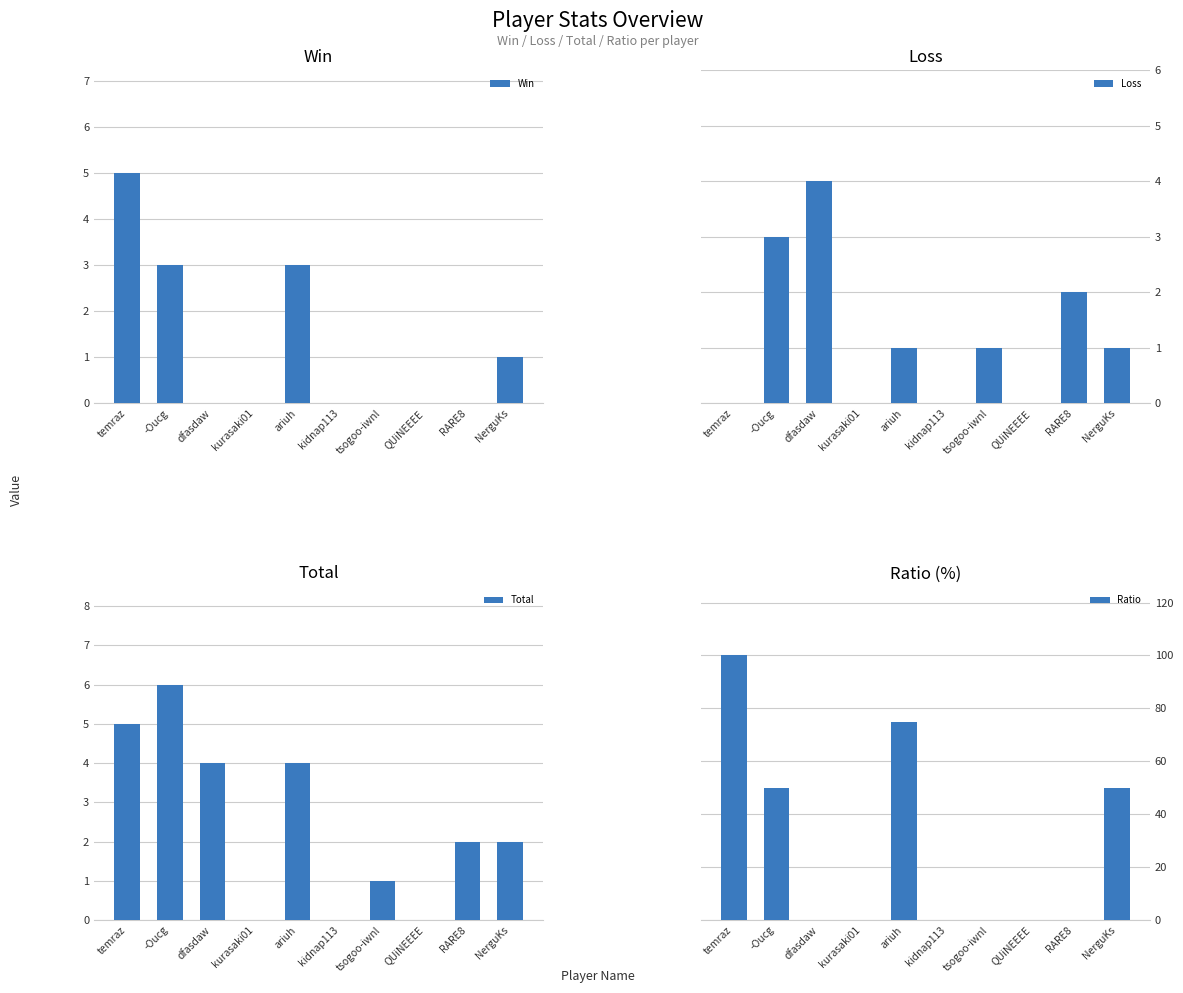

What is the difference between the highest and lowest values at RARE8?

2